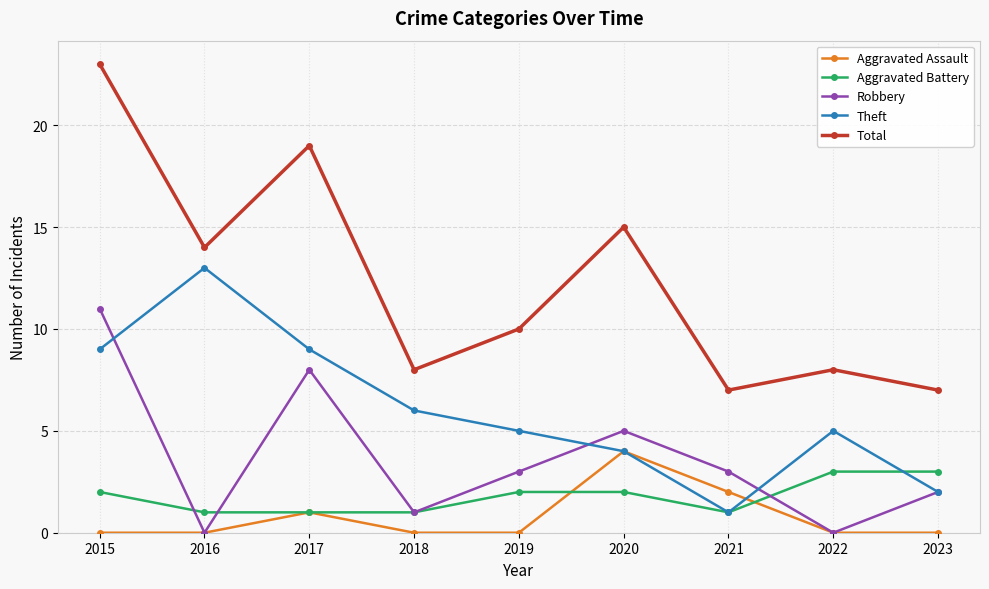

What is the maximum value for Aggravated Assault?

4